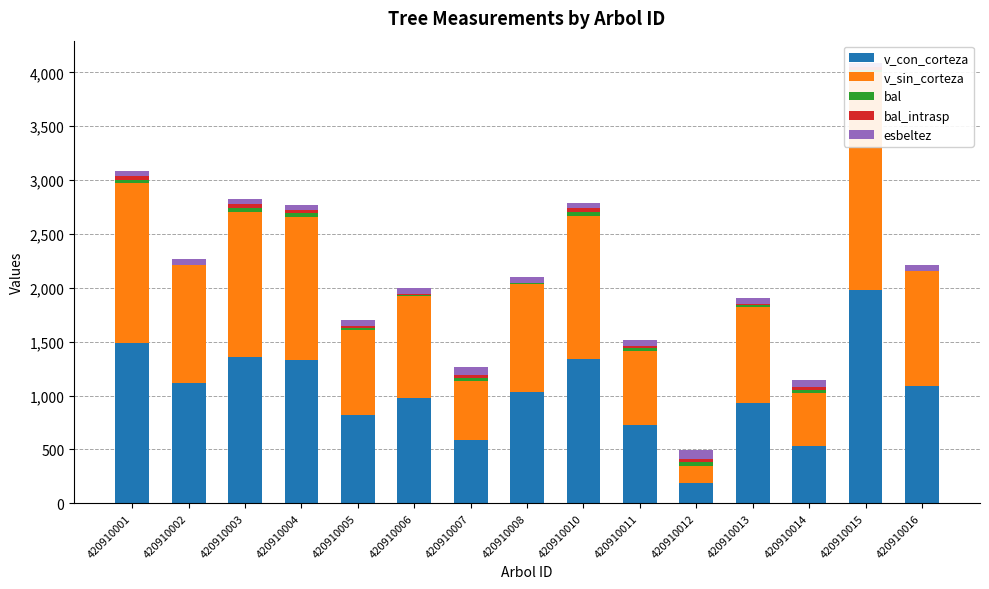

Reading left to right, what are all the values shown in this chart?

v_con_corteza: 420910001=1484.3	420910002=1118.2	420910003=1354.5	420910004=1328.1	420910005=821.6	420910006=975.4	420910007=587.7	420910008=1031.0	420910010=1335.5	420910011=727.1	420910012=184.0	420910013=928.2	420910014=529.3	420910015=1981.5	420910016=1090.0
v_sin_corteza: 420910001=1487.6	420910002=1094.5	420910003=1351.5	420910004=1327.3	420910005=786.3	420910006=946.9	420910007=545.1	420910008=1008.8	420910010=1326.7	420910011=691.0	420910012=161.9	420910013=897.4	420910014=498.6	420910015=2021.9	420910016=1064.7
bal: 420910001=32.2	420910002=0.0	420910003=35.6	420910004=34.8	420910005=17.6	420910006=10.2	420910007=30.5	420910008=3.5	420910010=38.0	420910011=20.1	420910012=34.0	420910013=11.8	420910014=27.7	420910015=22.5	420910016=1.8
bal_intrasp: 420910001=32.2	420910002=0.0	420910003=35.6	420910004=34.8	420910005=17.6	420910006=10.2	420910007=30.5	420910008=3.5	420910010=38.0	420910011=20.1	420910012=34.0	420910013=11.8	420910014=27.7	420910015=22.5	420910016=1.8
esbeltez: 420910001=44.9	420910002=52.4	420910003=45.4	420910004=44.2	420910005=59.6	420910006=54.3	420910007=74.2	420910008=50.7	420910010=47.6	420910011=61.3	420910012=82.2	420910013=55.8	420910014=59.0	420910015=41.3	420910016=53.1